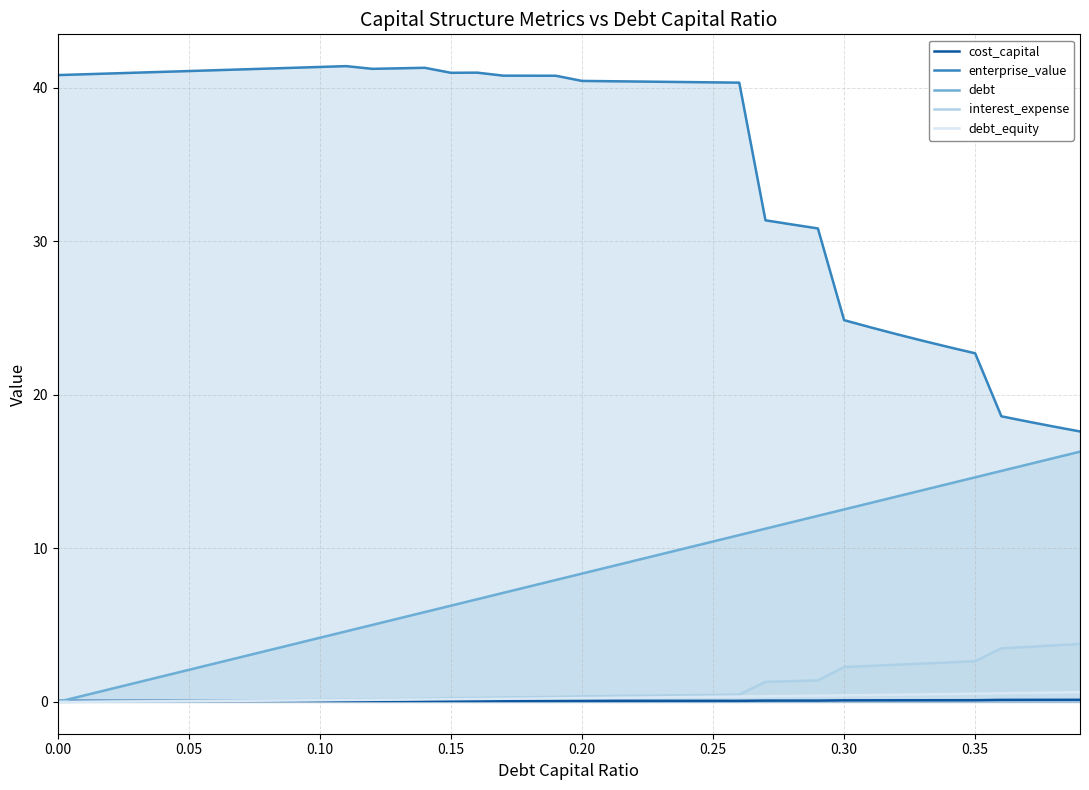

Which series has the largest range (max minus min)?

enterprise_value